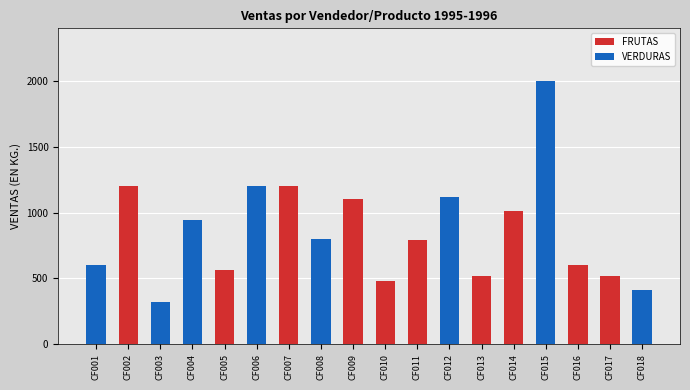

How many values in VERDURAS are above zero?

8